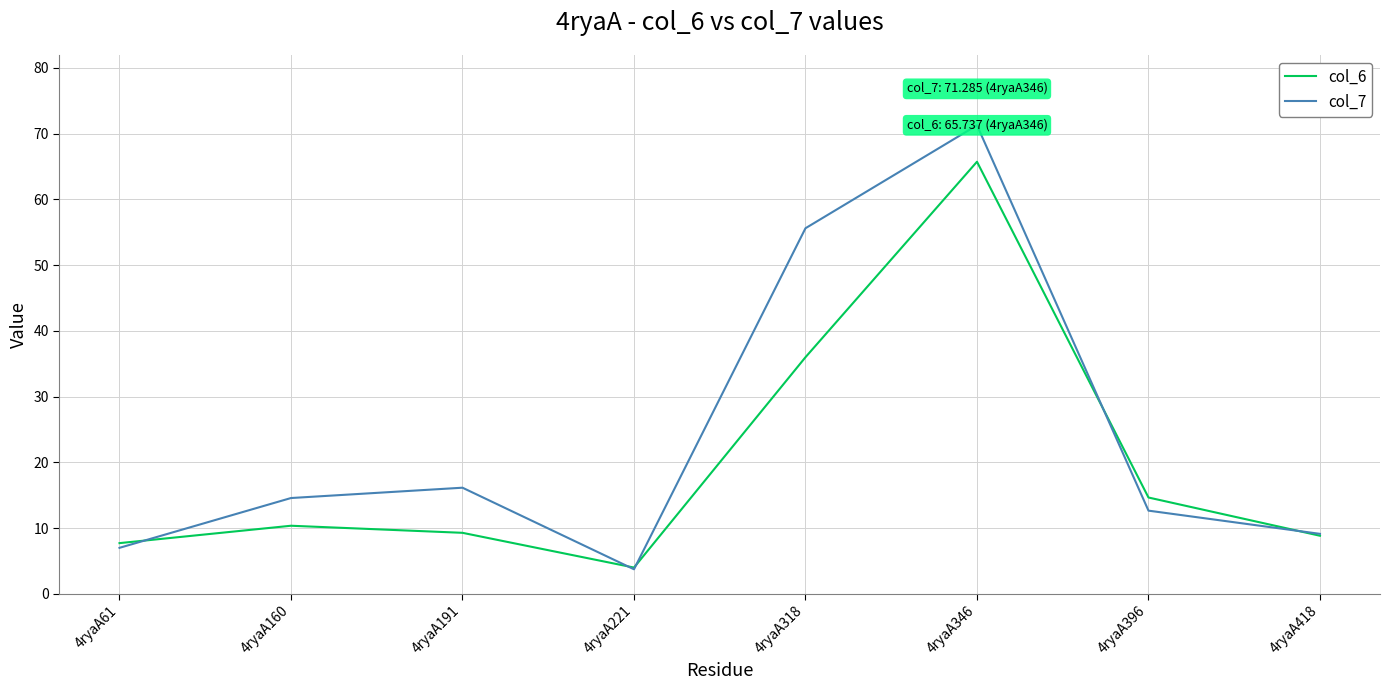

In col_6, how many points are higher than both neighbors (excluding endpoints)?

2